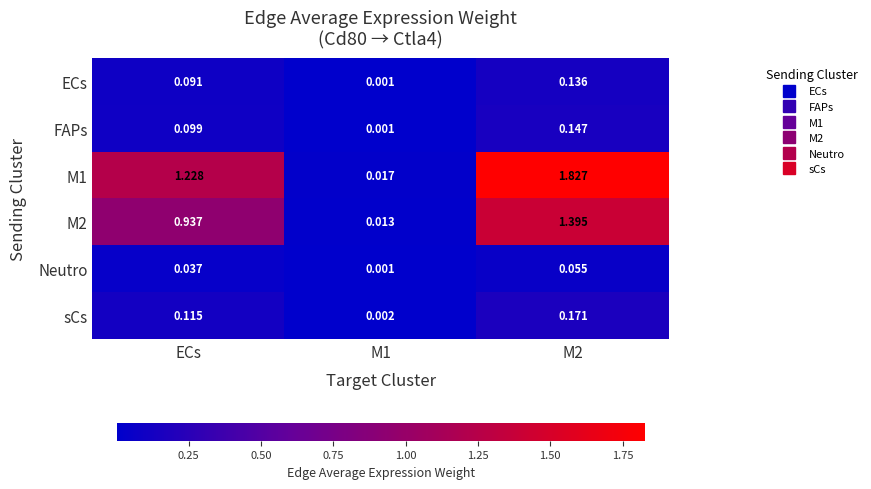

Which series changed the most between M1 and M2?

M1